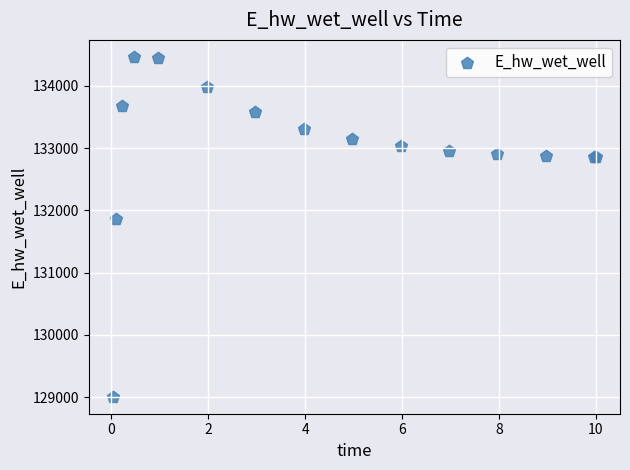

What Y value in the scatter plot is closest to 131735?

131853.6